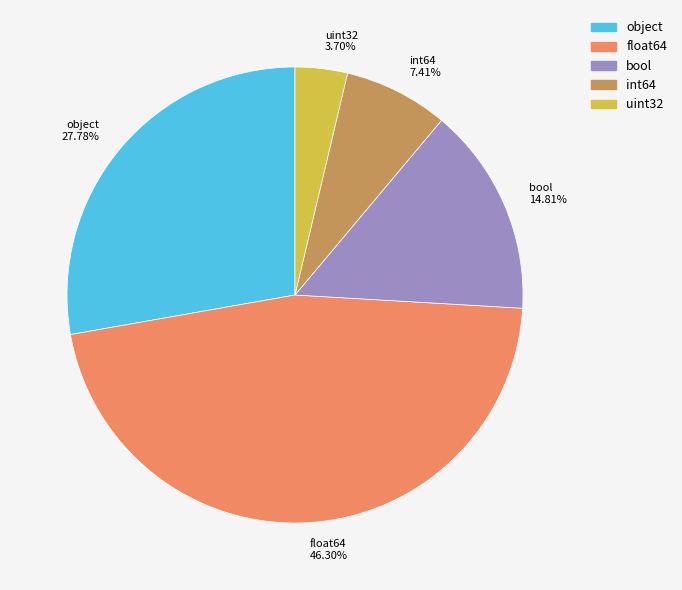

Between int64 and float64, which is larger?

float64